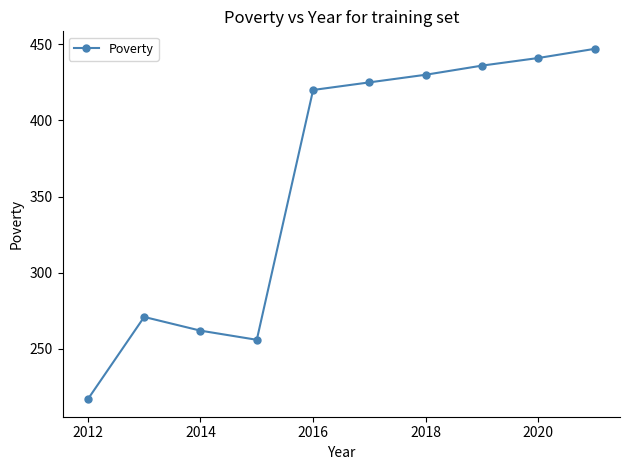

True or false: there are more than 0 points higher than both neighbors.

True